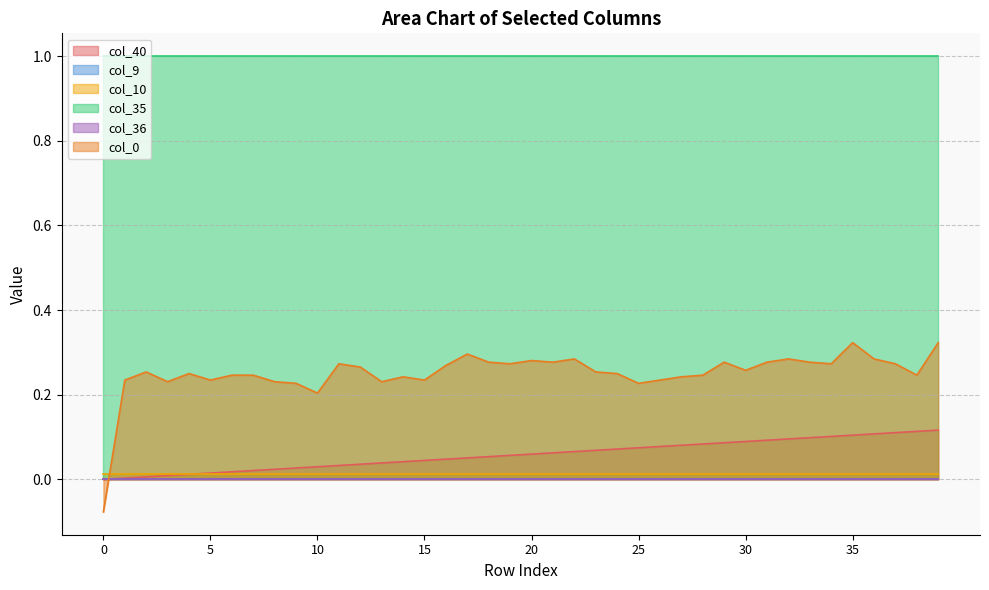

Read the col_0 value at 6.

0.2